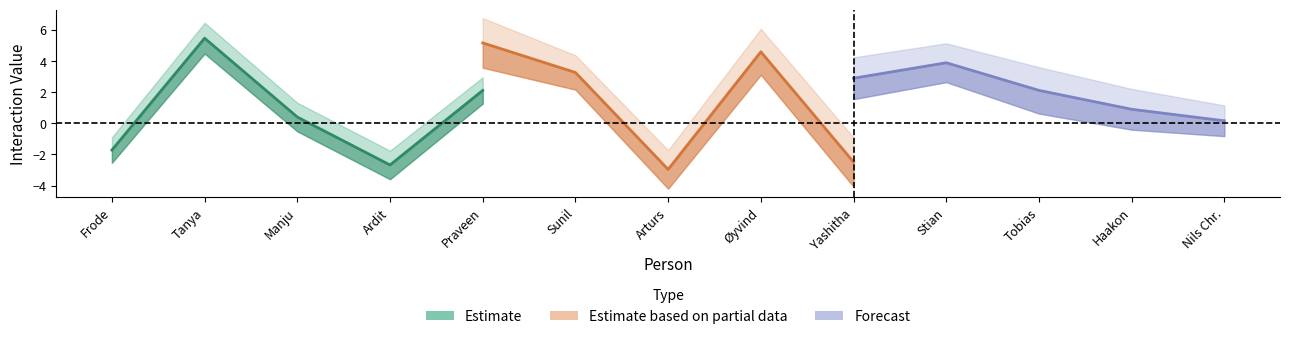

In Forecast, how many points are higher than both neighbors (excluding endpoints)?

1